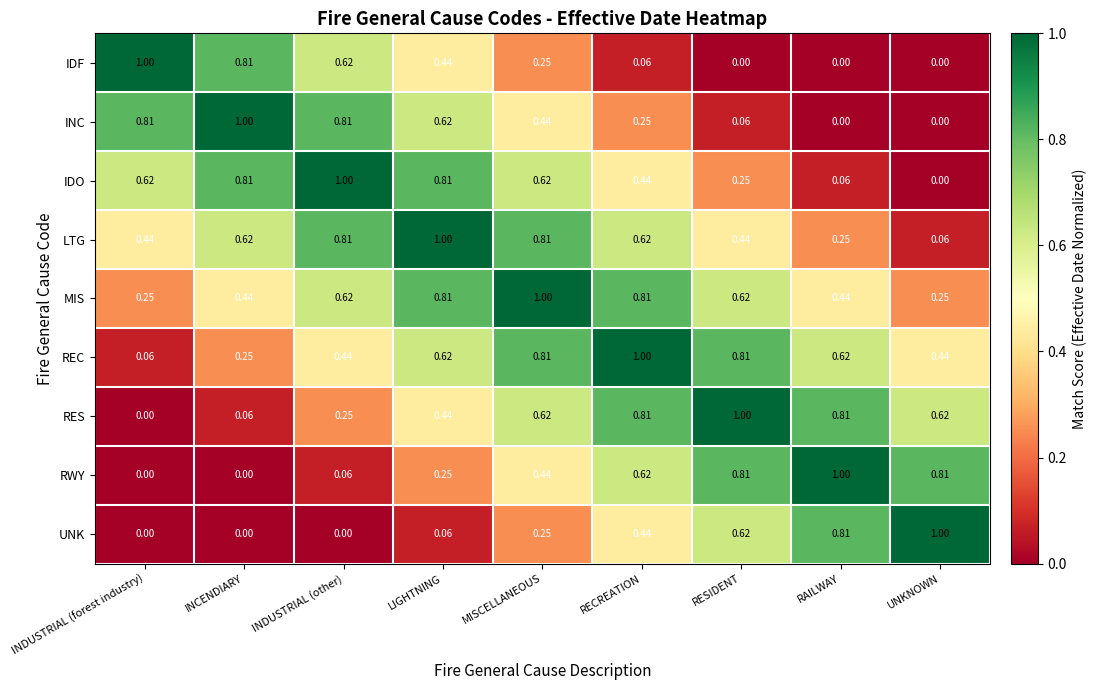

Which series has the largest total across all categories?

MIS